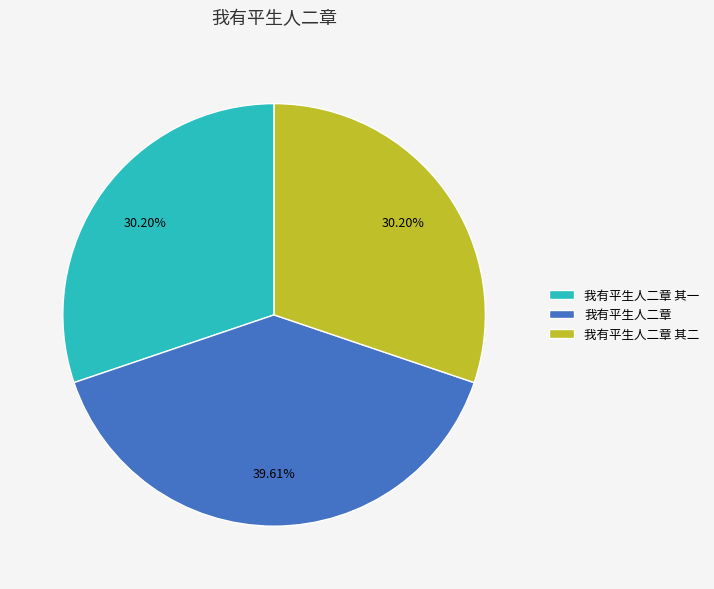

To the nearest percent, what percentage of the pie is 我有平生人二章 其二?

30%